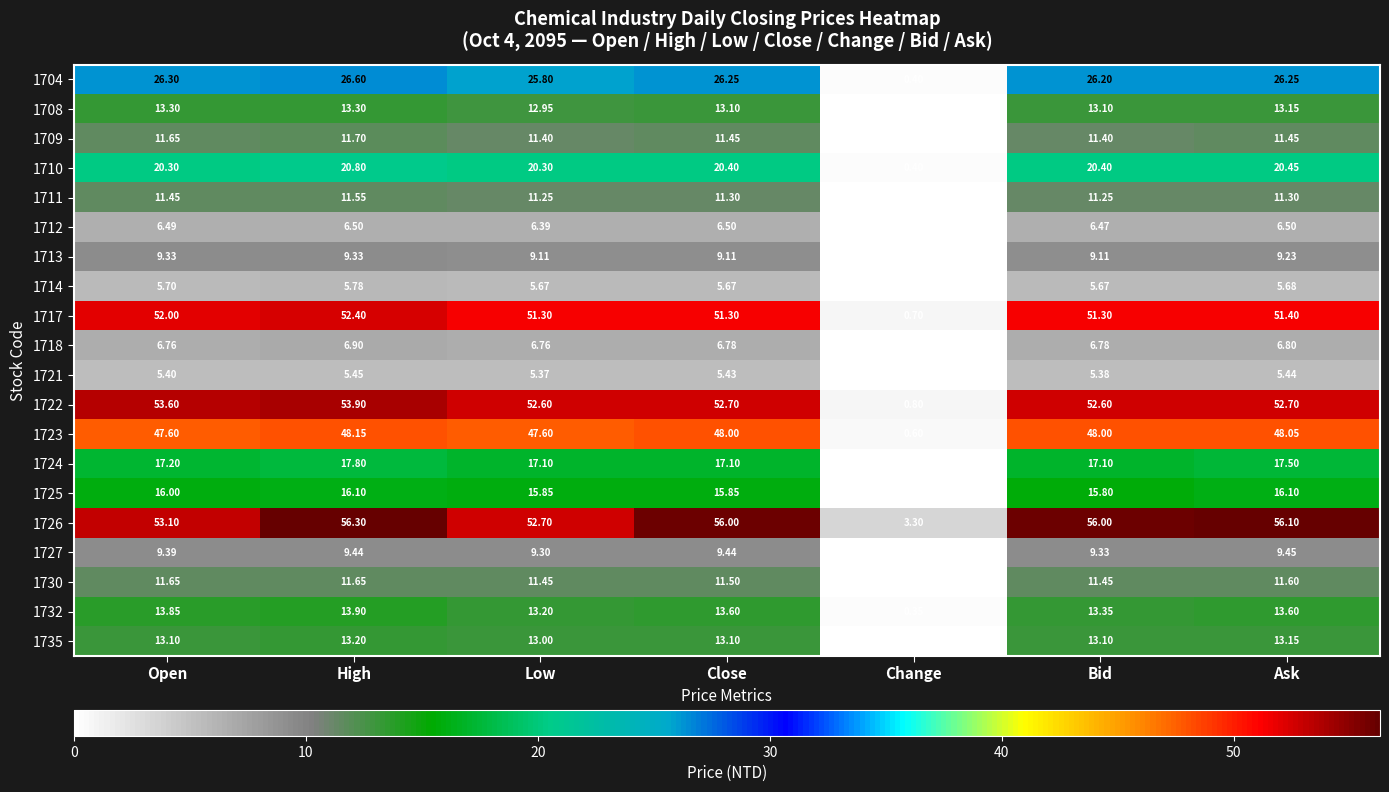

Rank the series at Low from lowest to highest value.

1721, 1714, 1712, 1718, 1713, 1727, 1711, 1709, 1730, 1708, 1735, 1732, 1725, 1724, 1710, 1704, 1723, 1717, 1722, 1726